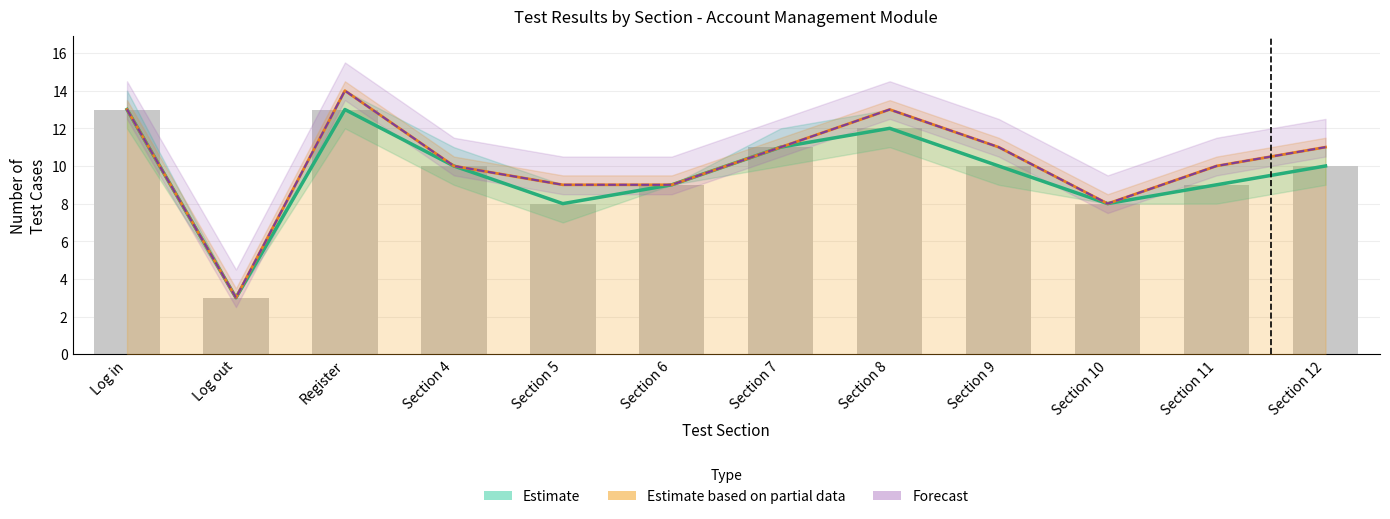

The chart shows a value of 9 at Section 11. True or false?

True